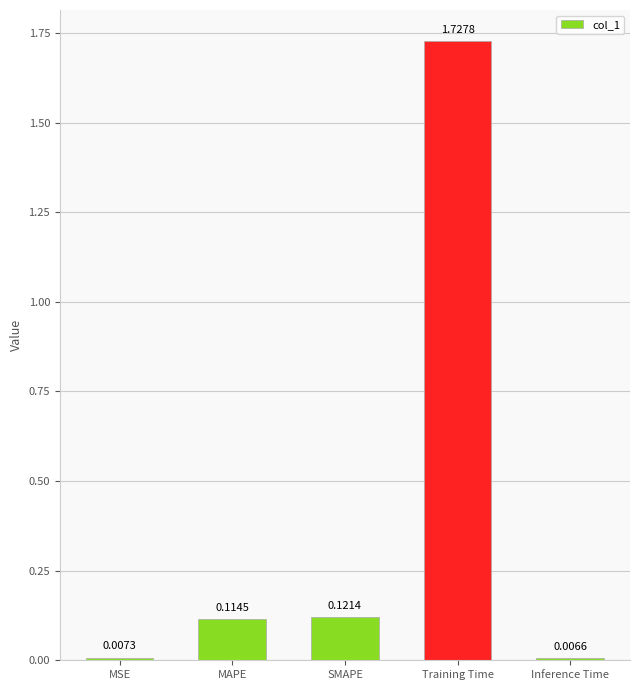

What is the sum of all values?

2.0